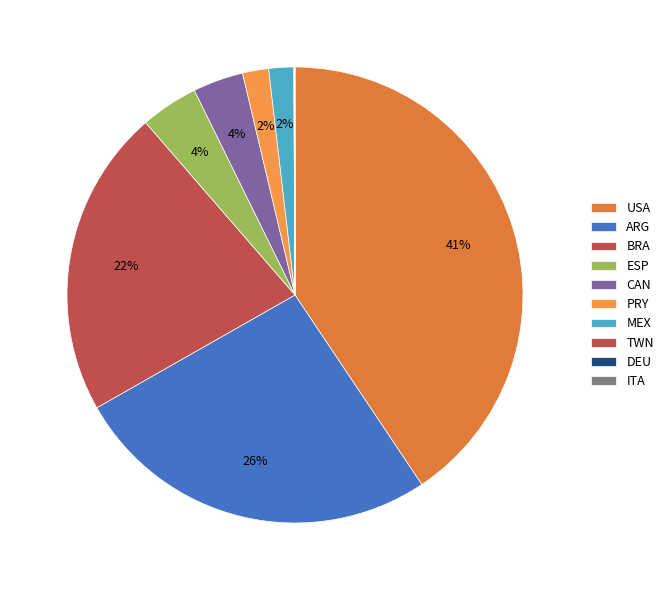

Which has a higher value, CAN or MEX?

CAN